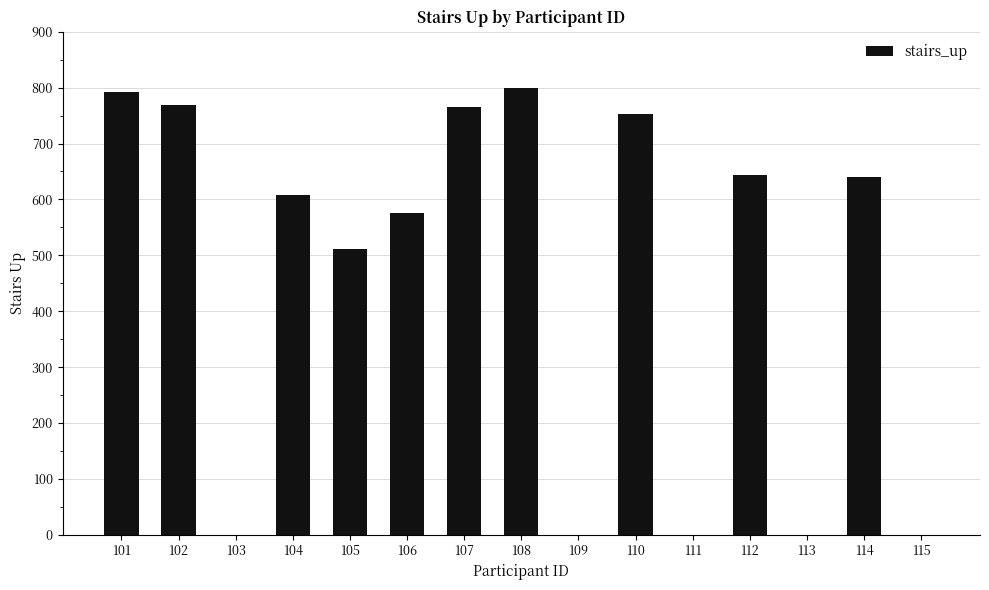

What is the greatest value displayed?

800